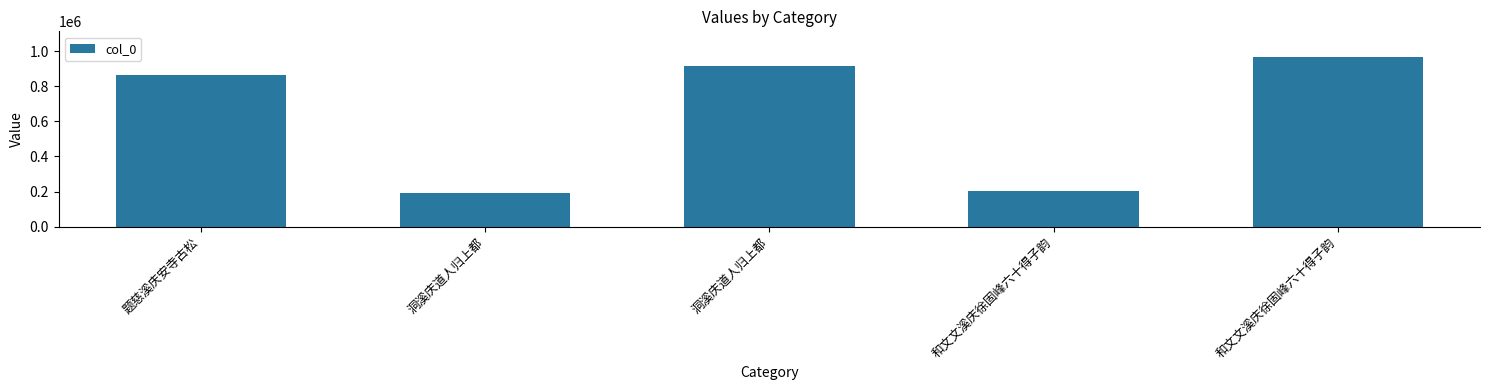

How many series are shown in this chart?

1